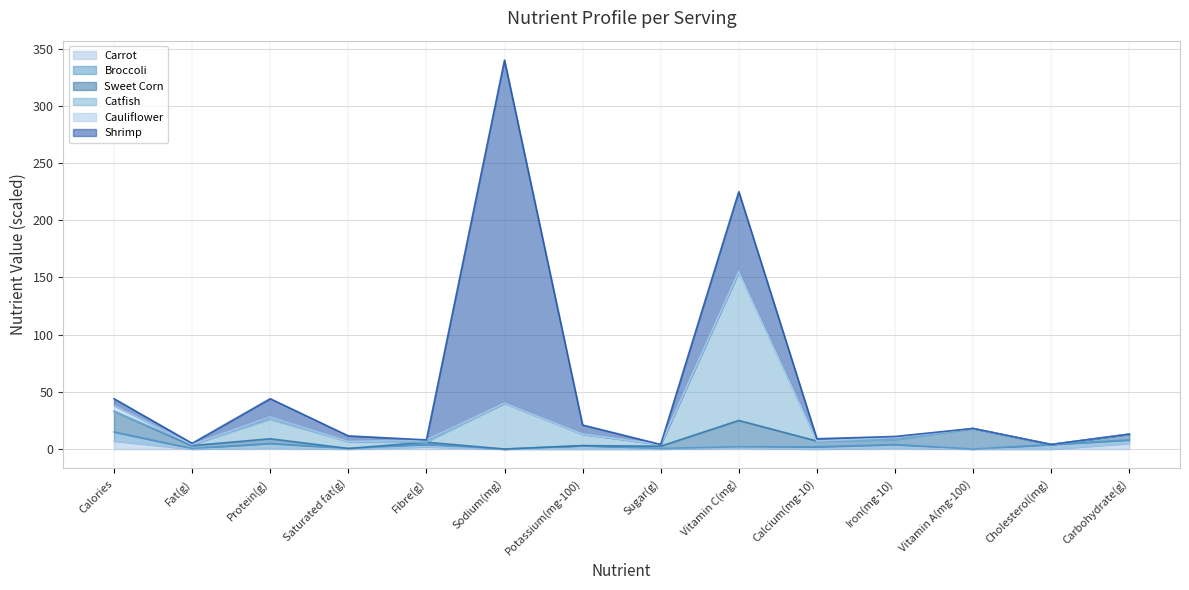

What is the difference between the maximum and second lowest values in the Sweet Corn series?

23.0